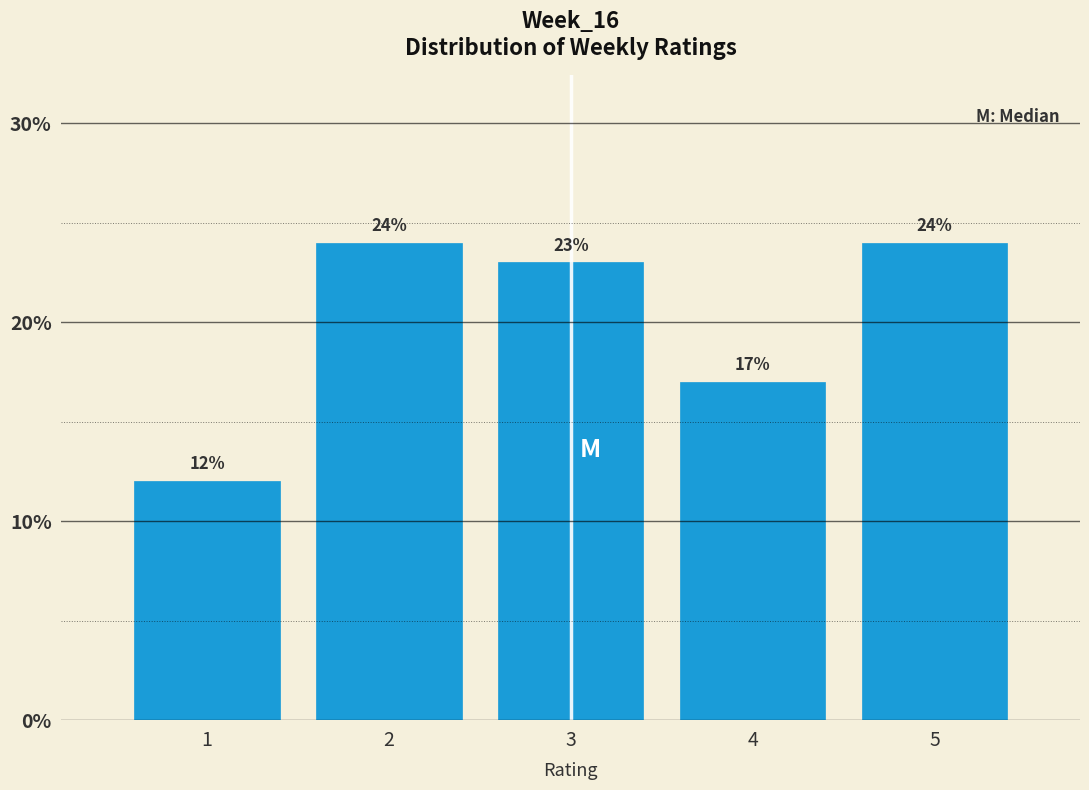

Reading left to right, what are all the values shown in this chart?

1=12	2=24	3=23	4=17	5=24